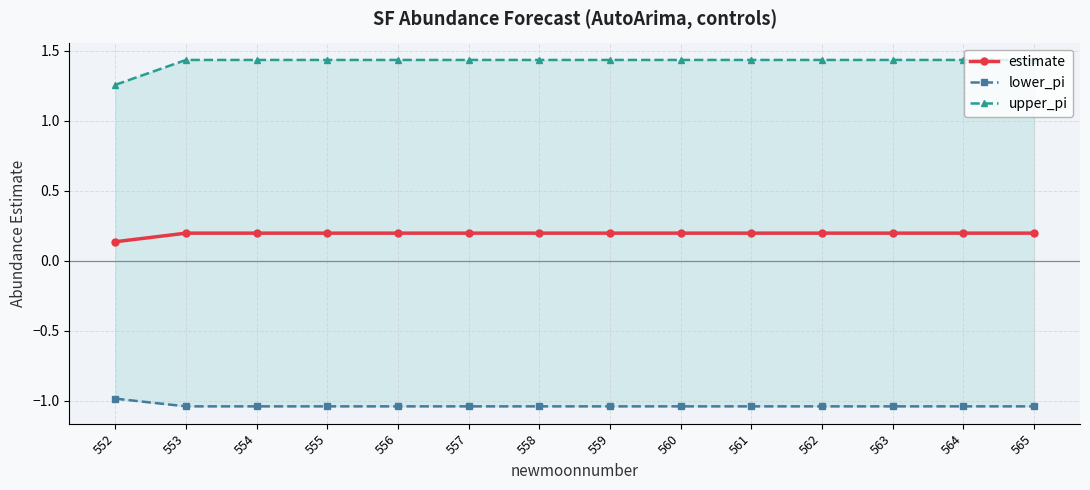

Reading left to right, extract all data points from this chart.

estimate: 0.1	0.2	0.2	0.2	0.2	0.2	0.2	0.2	0.2	0.2	0.2	0.2	0.2	0.2
lower_pi: -1.0	-1.0	-1.0	-1.0	-1.0	-1.0	-1.0	-1.0	-1.0	-1.0	-1.0	-1.0	-1.0	-1.0
upper_pi: 1.3	1.4	1.4	1.4	1.4	1.4	1.4	1.4	1.4	1.4	1.4	1.4	1.4	1.4